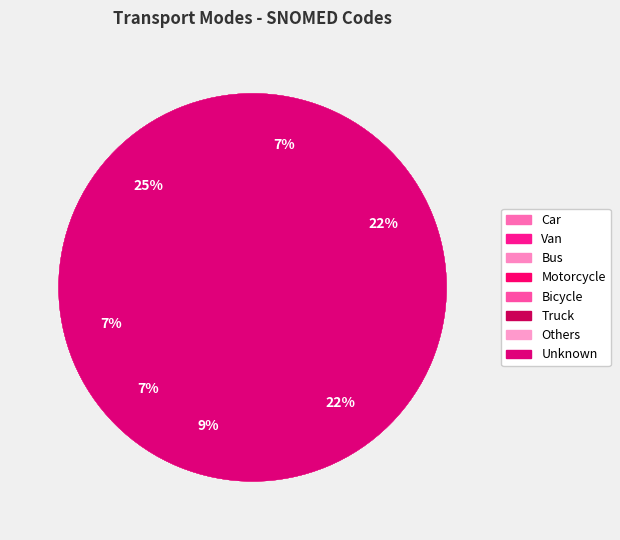

To the nearest percent, what is the difference between the largest and smallest slice percentages?

24%